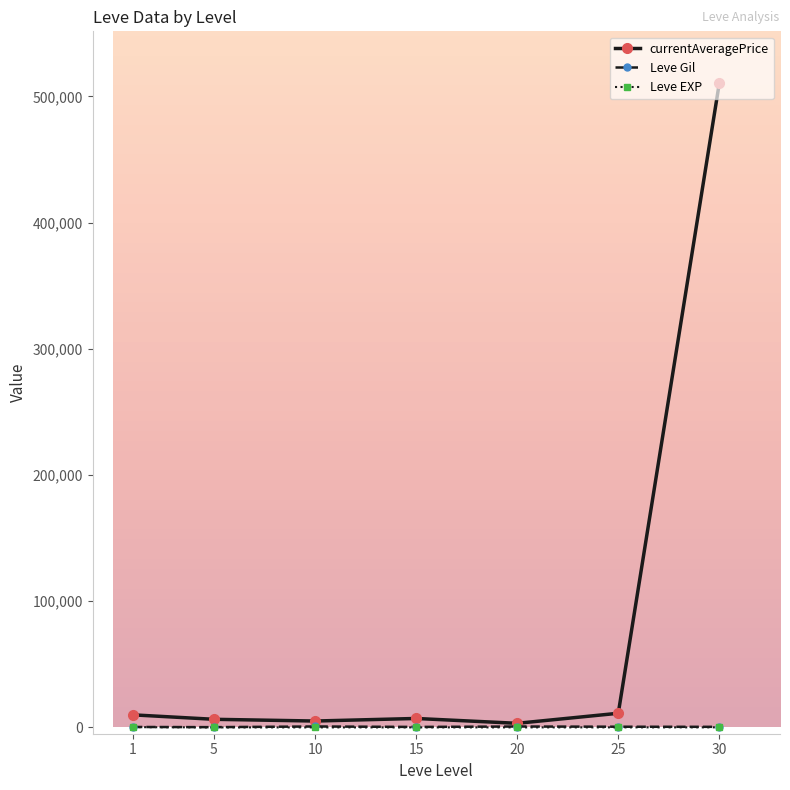

What is the maximum value for Leve Gil?

746.7